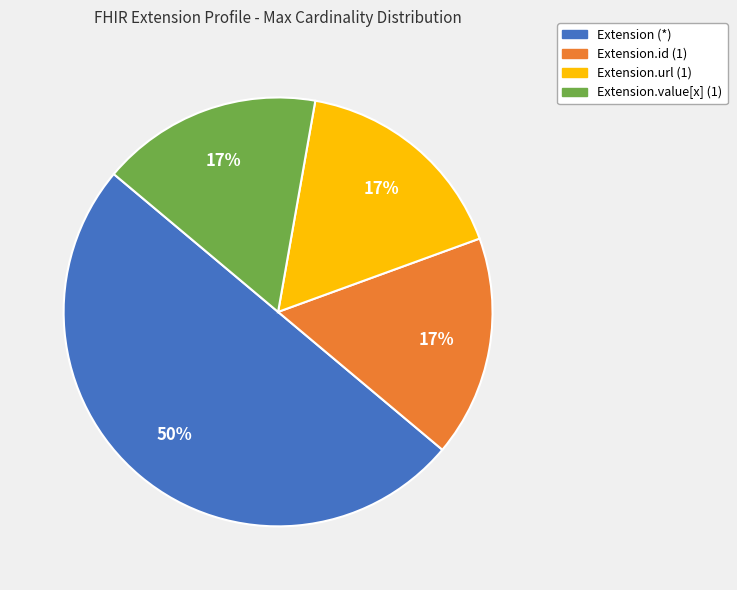

How many slices are in this pie chart?

4